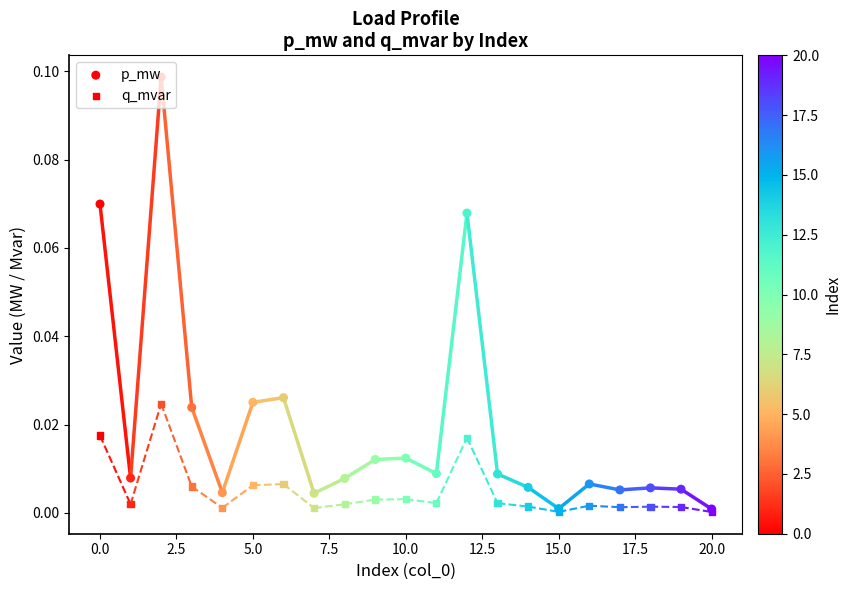

What are all the series names shown in the legend?

p_mw, q_mvar